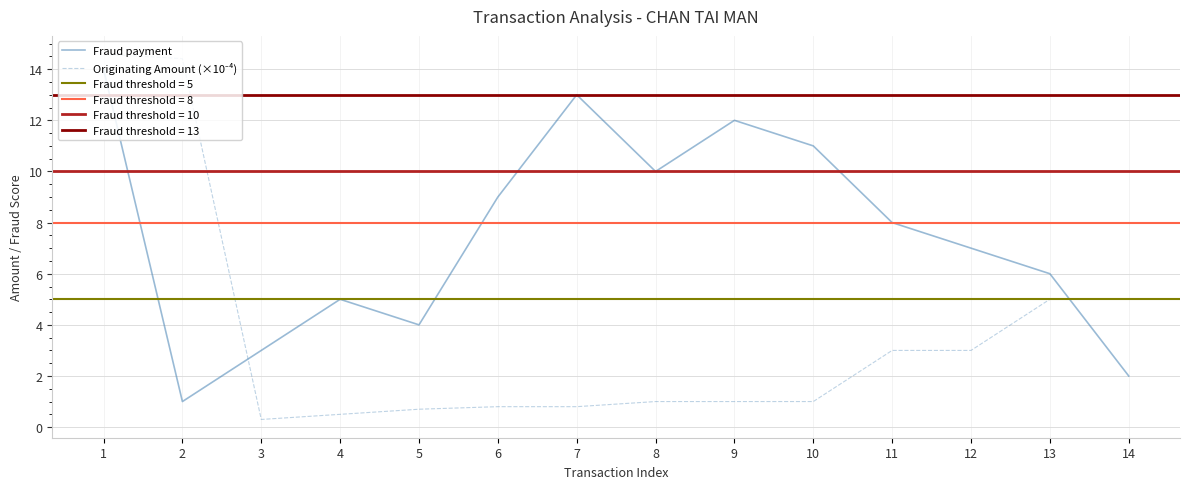

Where does the Fraud payment series first go above 8?

1